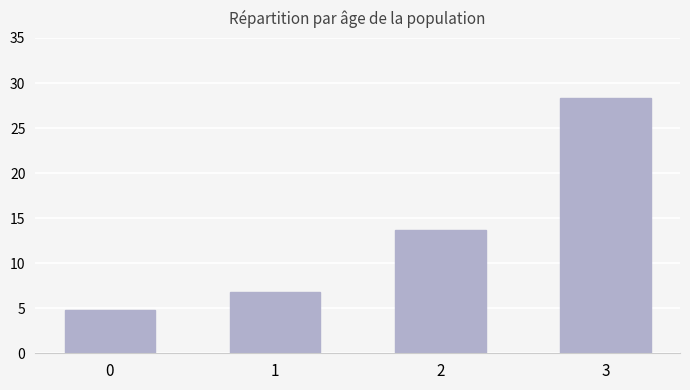

Which has a higher value, 0 or 2?

2